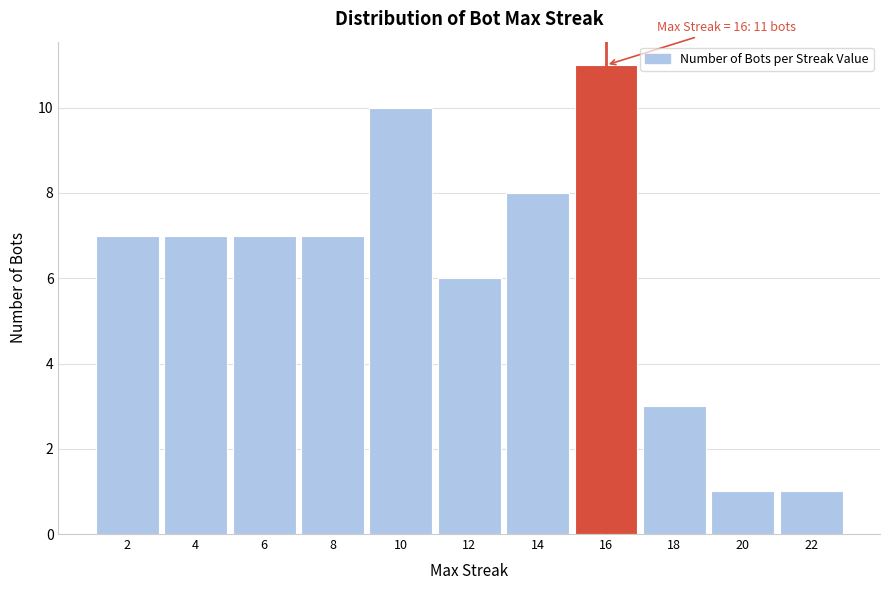

Which range on the x-axis has the tallest bar?

15 to 17